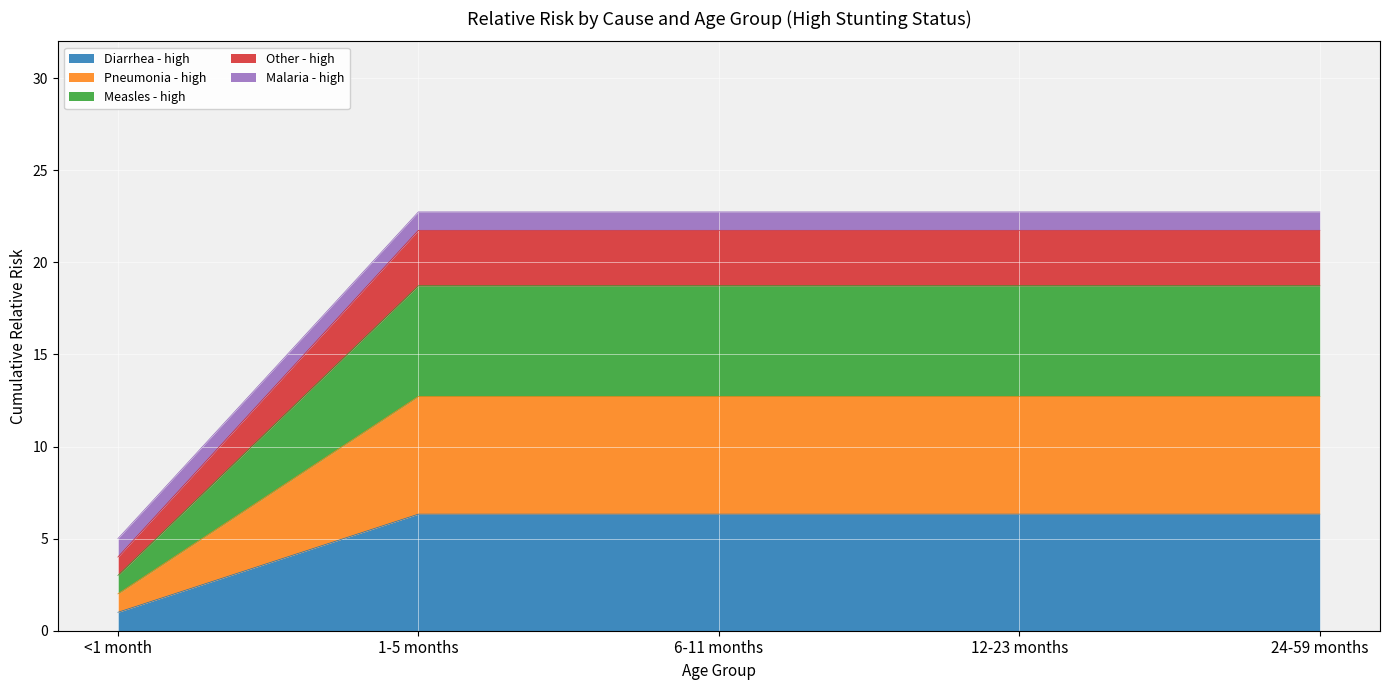

The value of Diarrhea - high at 12-23 months is 6.3. True or false?

True